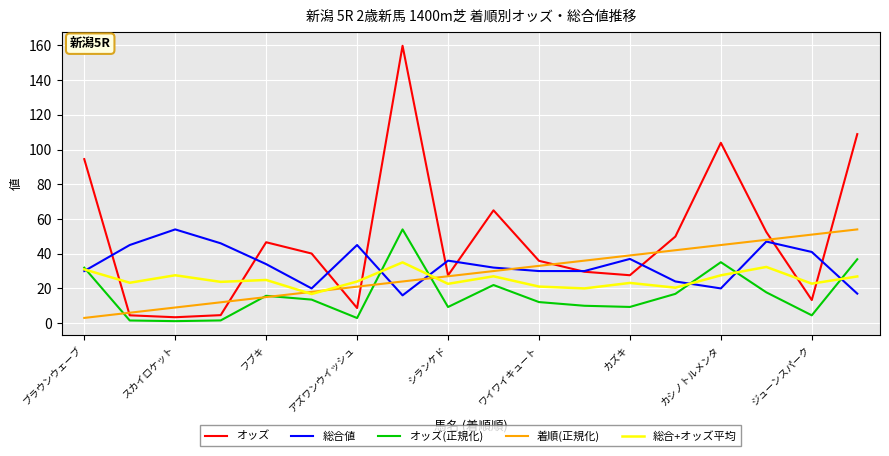

Which series has the widest spread of values?

オッズ